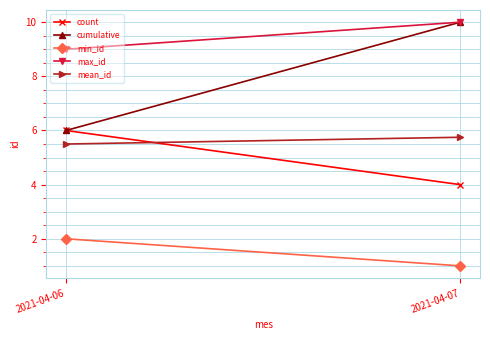

What is the maximum value shown in the chart?

10.0